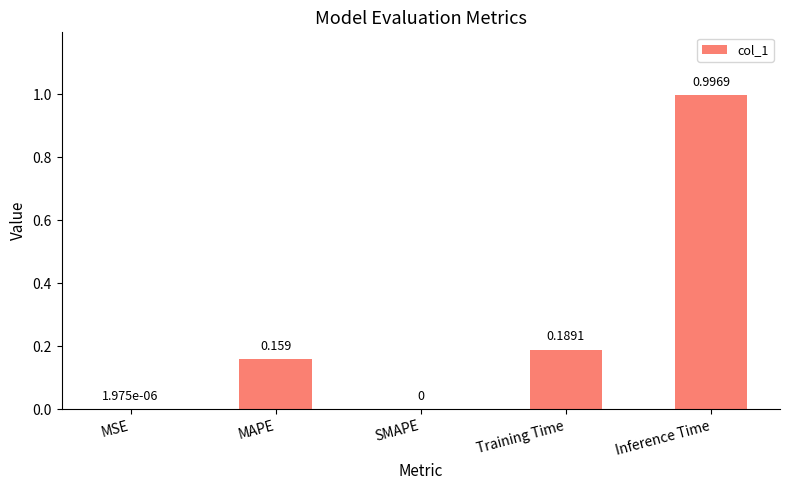

What is the change in value from Training Time to Inference Time?

+0.8